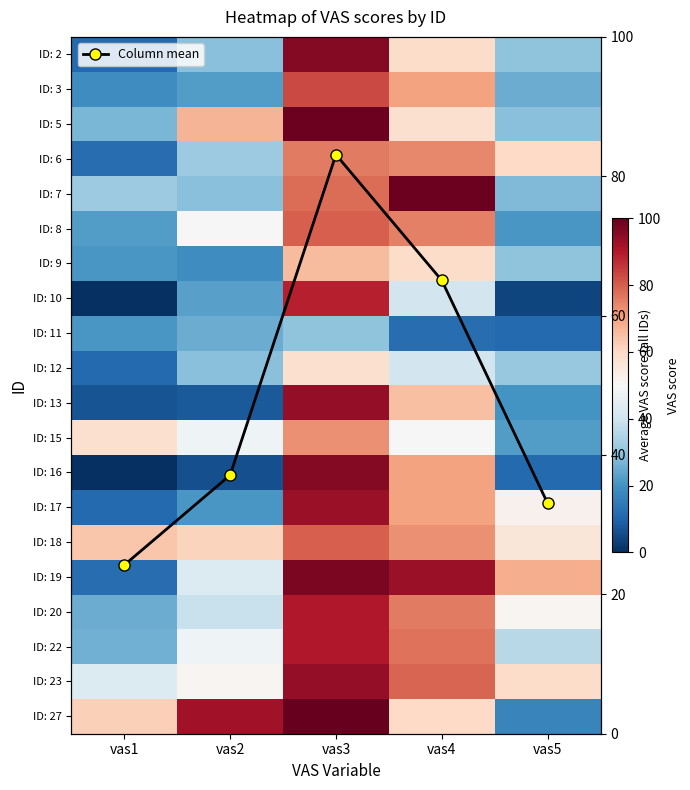

Is it true that ID: 27 equals 17.0 at vas5?

True